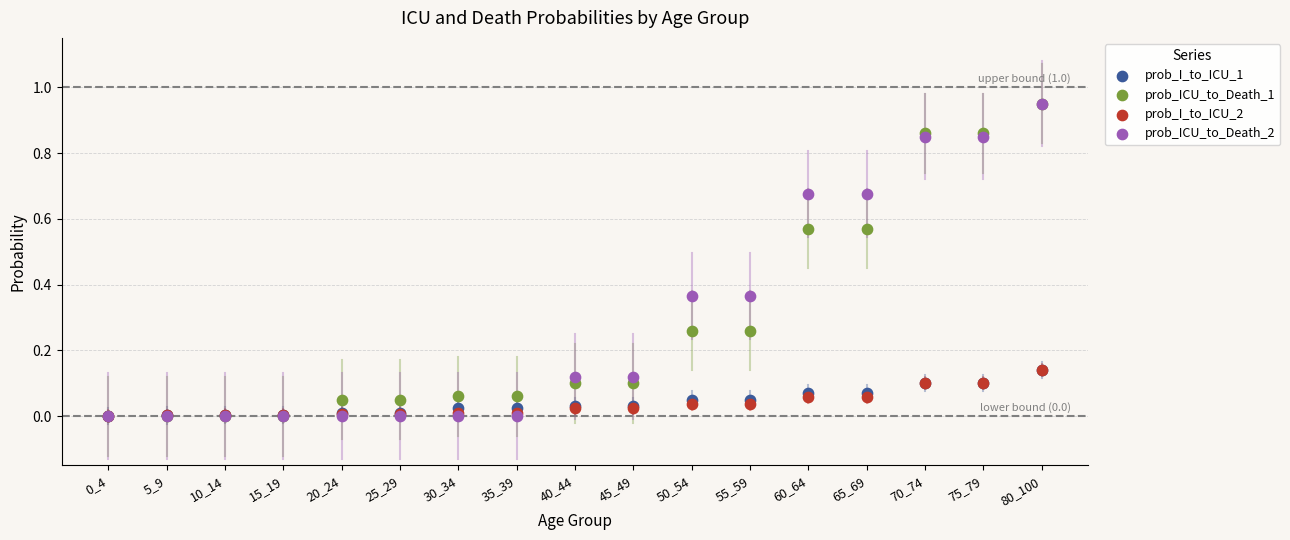

What are all the series names shown in the legend?

prob_I_to_ICU_1, prob_ICU_to_Death_1, prob_I_to_ICU_2, prob_ICU_to_Death_2